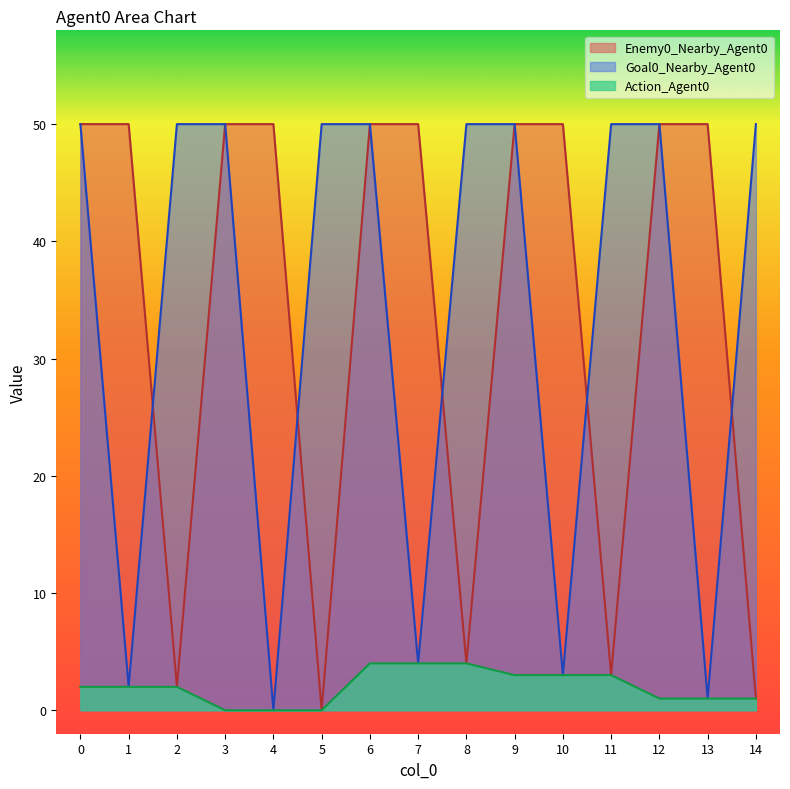

At which label does Action_Agent0 reach its peak?

6